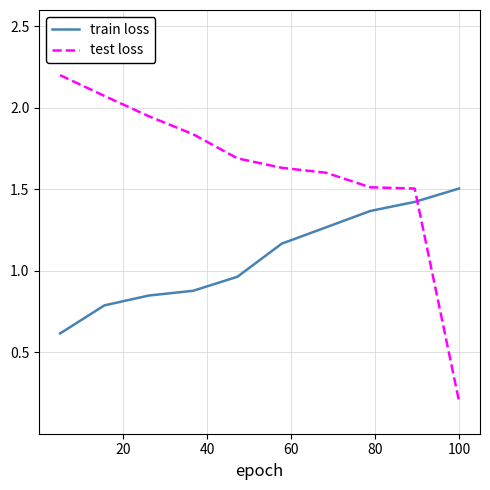

Which series has the largest total across all categories?

test loss